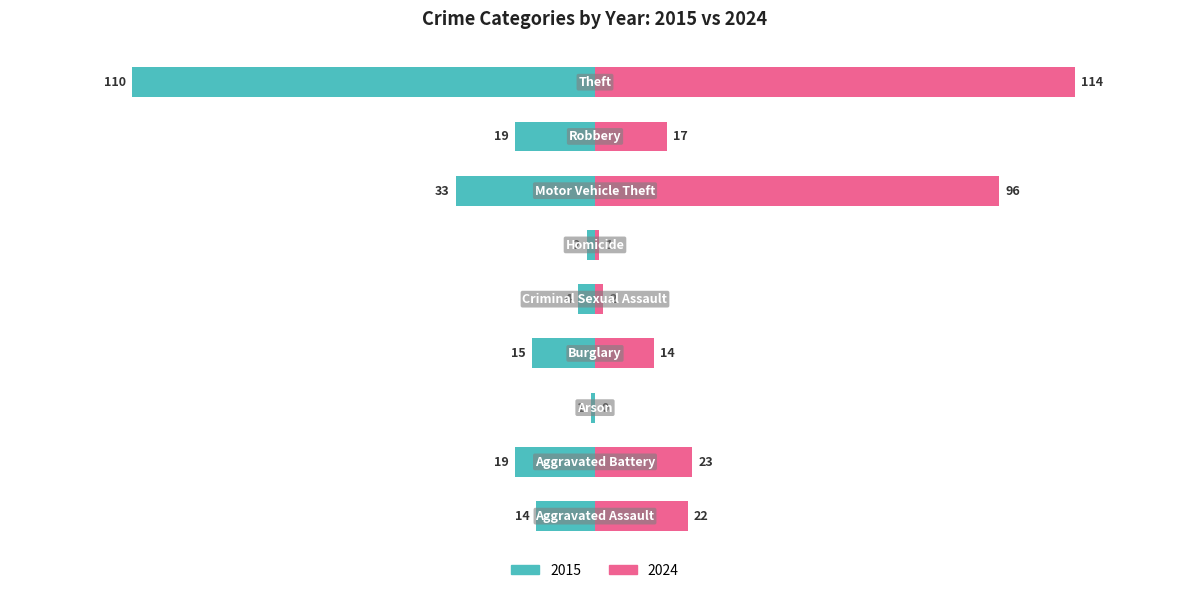

What is the label of the 4th bar from the left?

Burglary